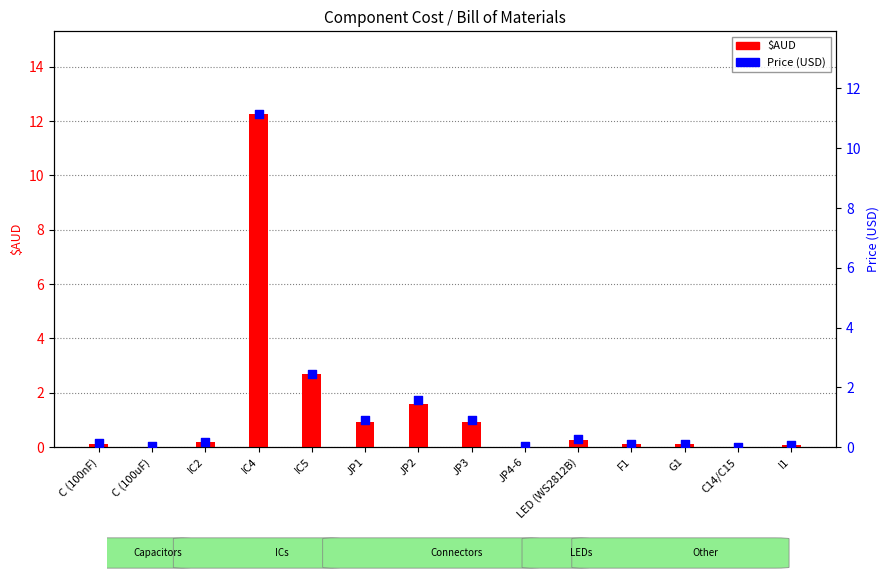

Which series contains the lowest Y value?

$AUD